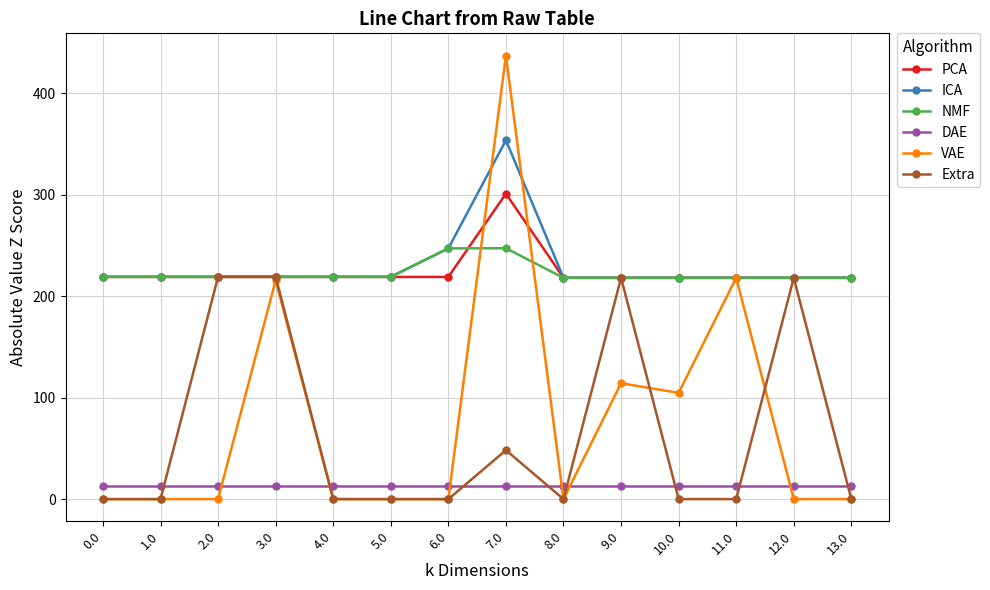

True or false: PCA has more than 0 interior local peaks.

True